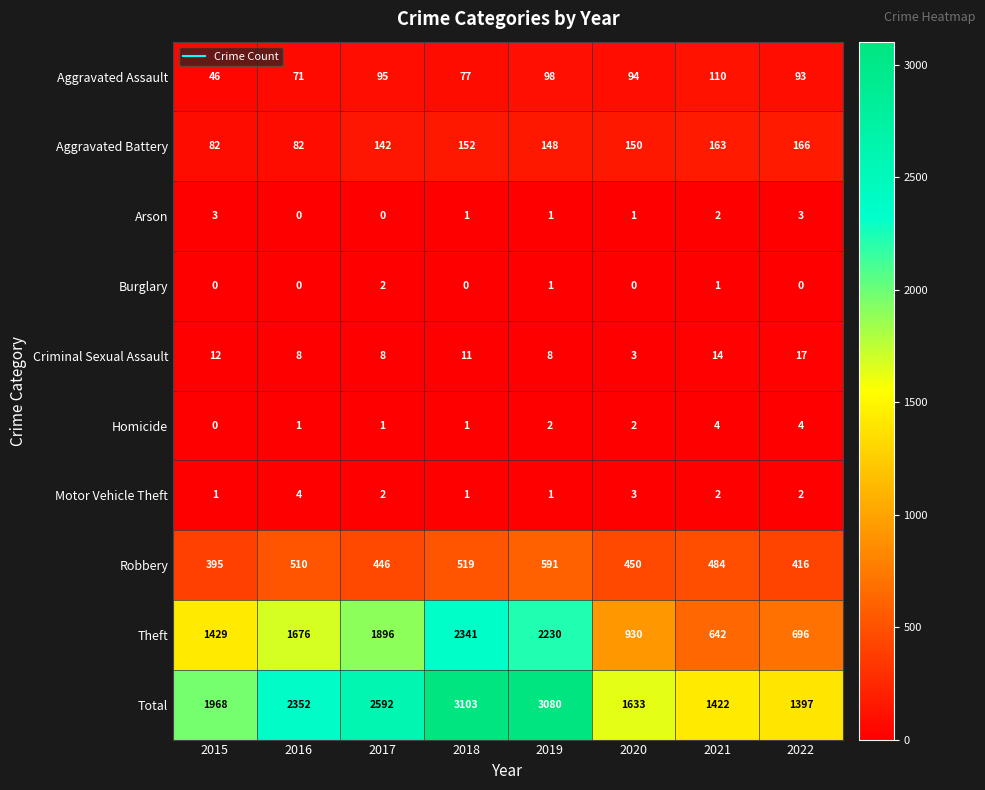

What is the approximate value of Theft at 2020, to the nearest 50?

950